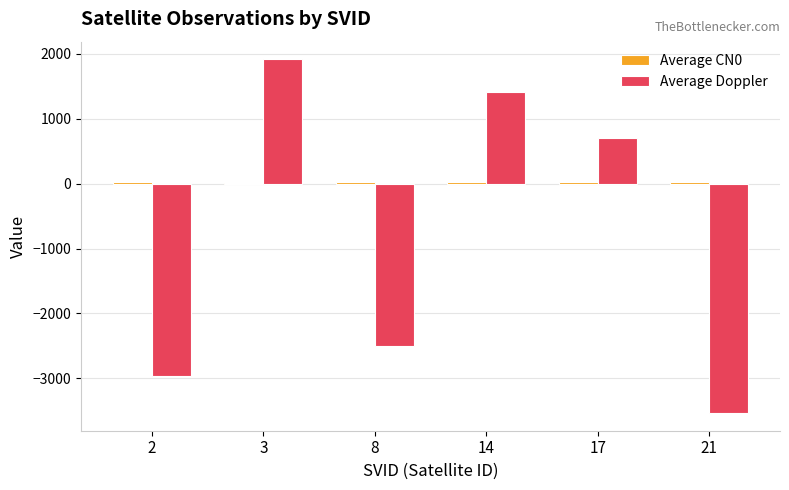

How many data points does each series have?

6